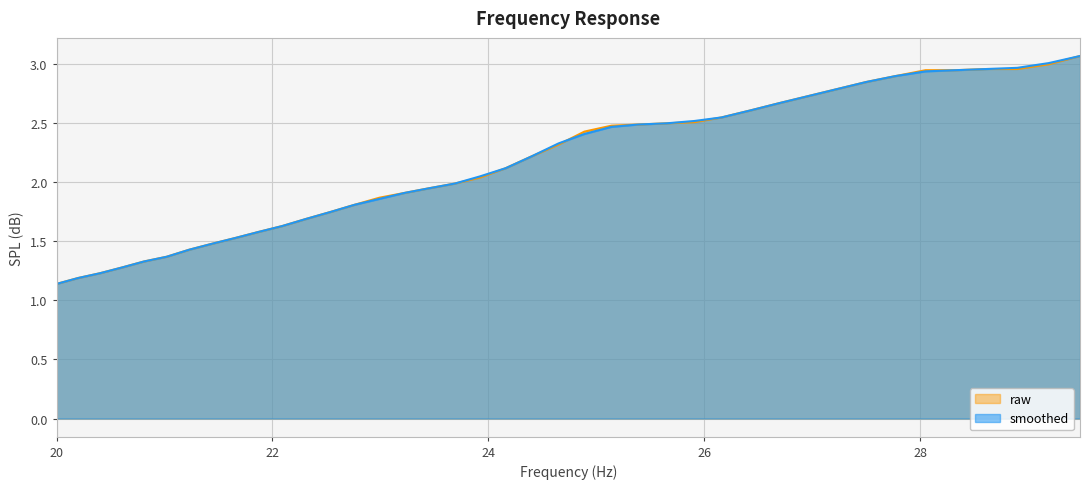

How many lines are shown in the chart?

2